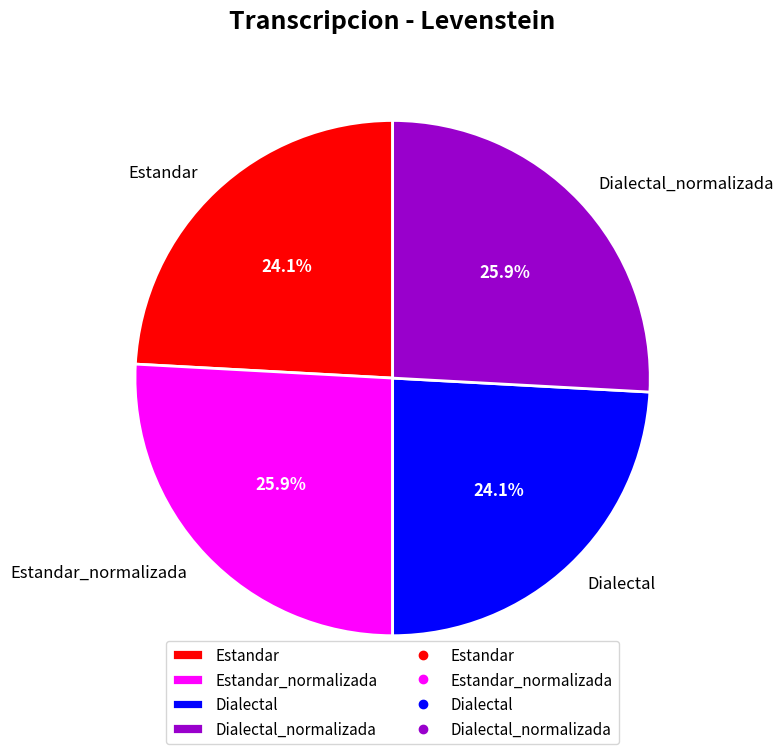

Combined, what portion of the pie is Estandar and Estandar_normalizada?

50.0%